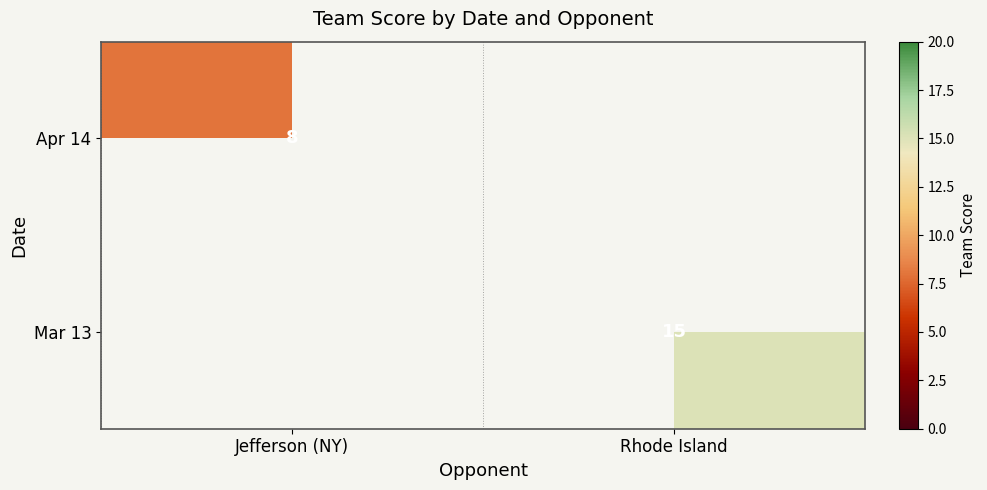

Is the value of Apr 14 at Jefferson (NY) greater than the value of Mar 13 at Jefferson (NY)?

Yes